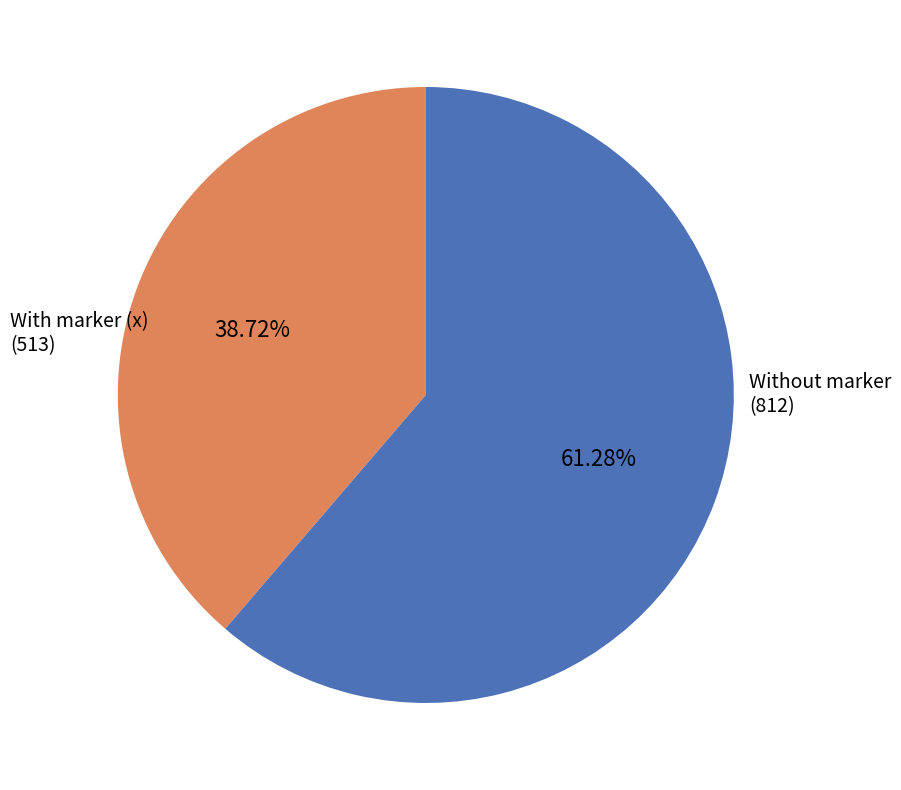

Does any single category account for the majority?

Yes